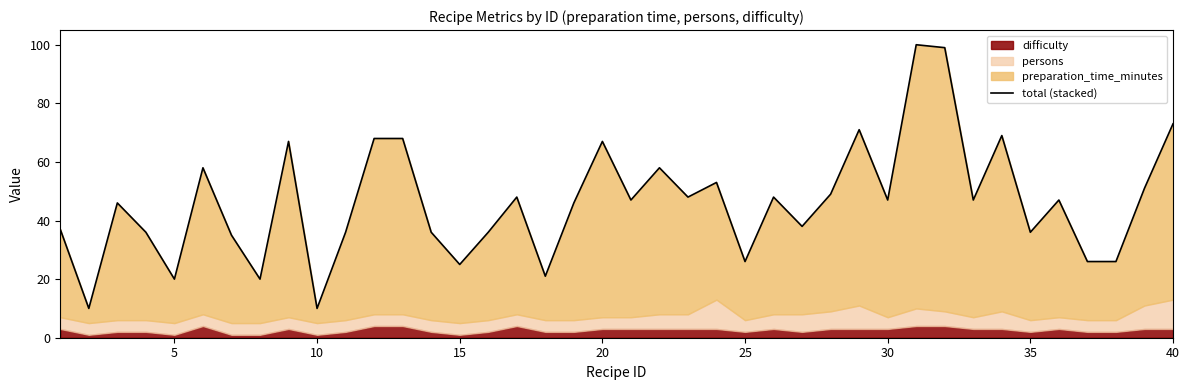

How many interior local peaks (higher than both neighbors) does the data have?

12